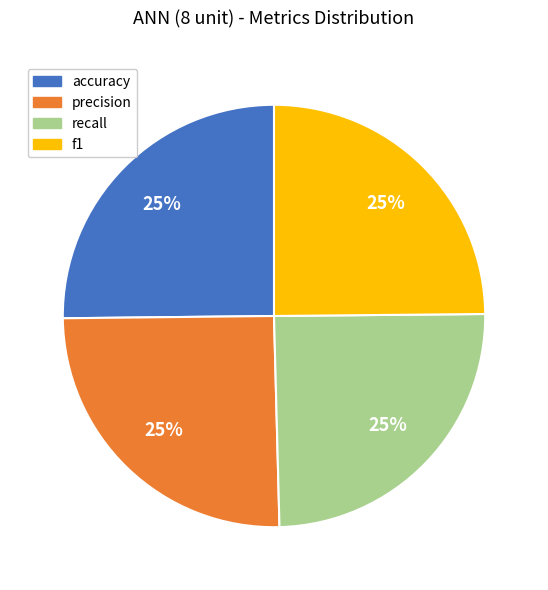

Is recall the majority of the pie?

No